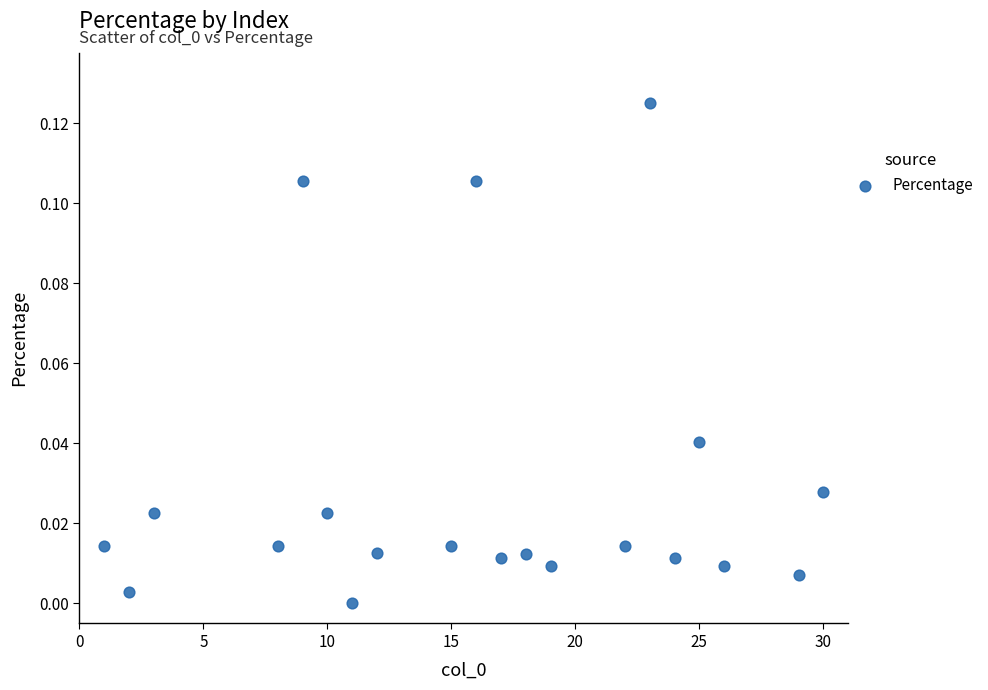

What is the range of X values (max minus min)?

29.0